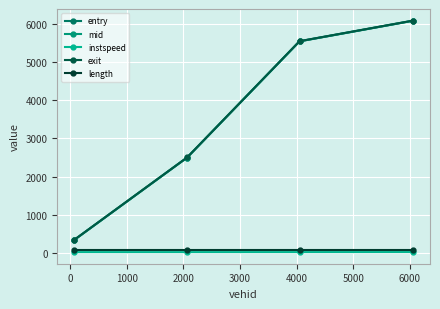

Reading left to right, list all the values displayed in this chart.

entry: 332.6	2498.2	5552.3	6093.4
mid: 334.6	2500.3	5554.3	6095.3
instspeed: 13.6	13.7	14.2	15.1
exit: 337.5	2503.4	5557.5	6098.2
length: 61.1	61.1	61.1	61.1